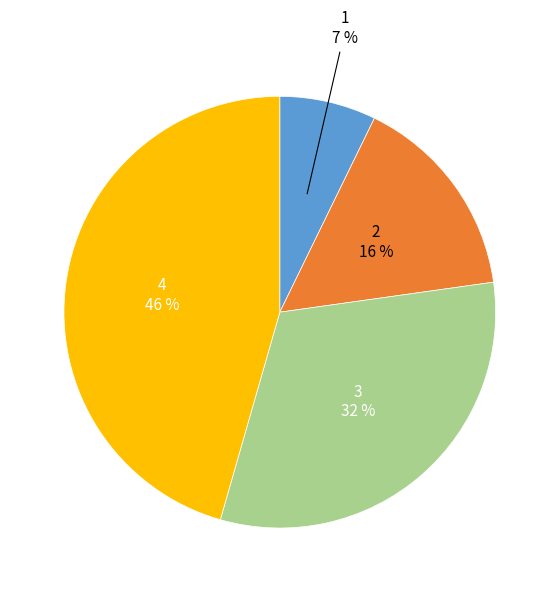

Is the sum of 2 and 3 greater than half?

No